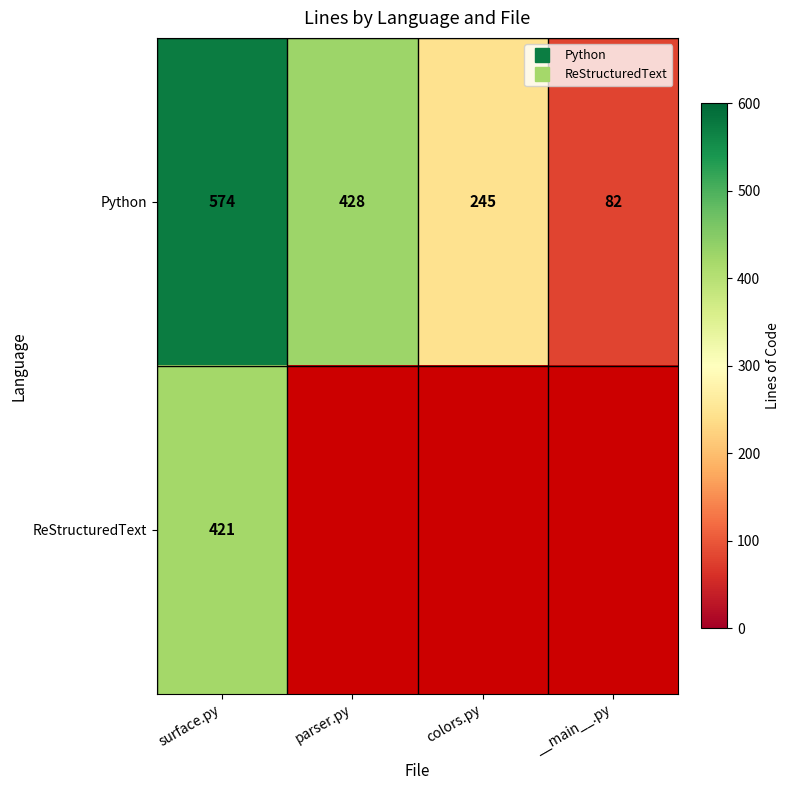

Which series has the largest total across all categories?

Python